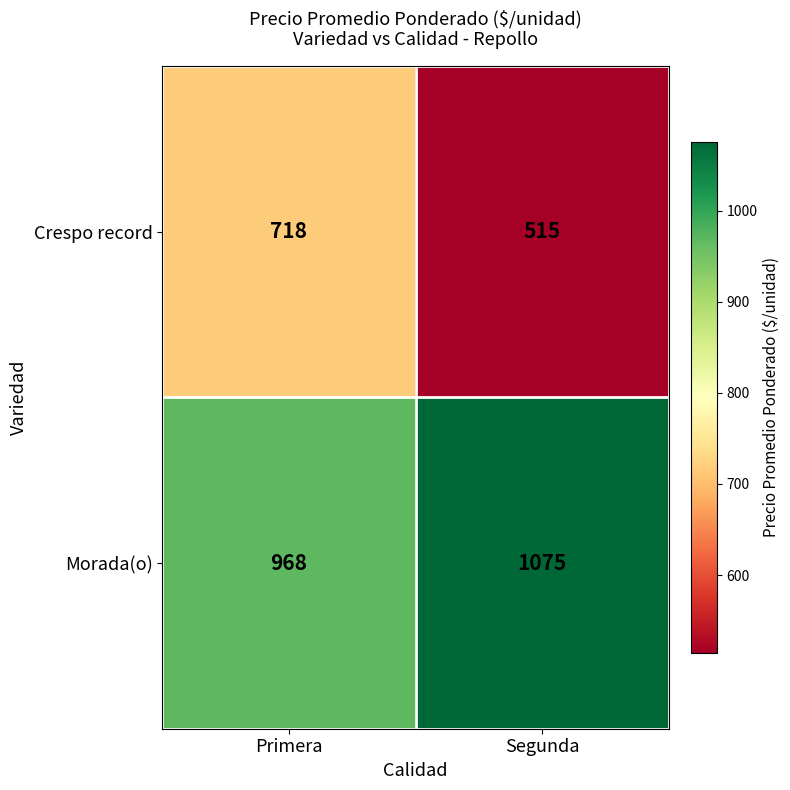

What is the maximum value shown in the chart?

1075